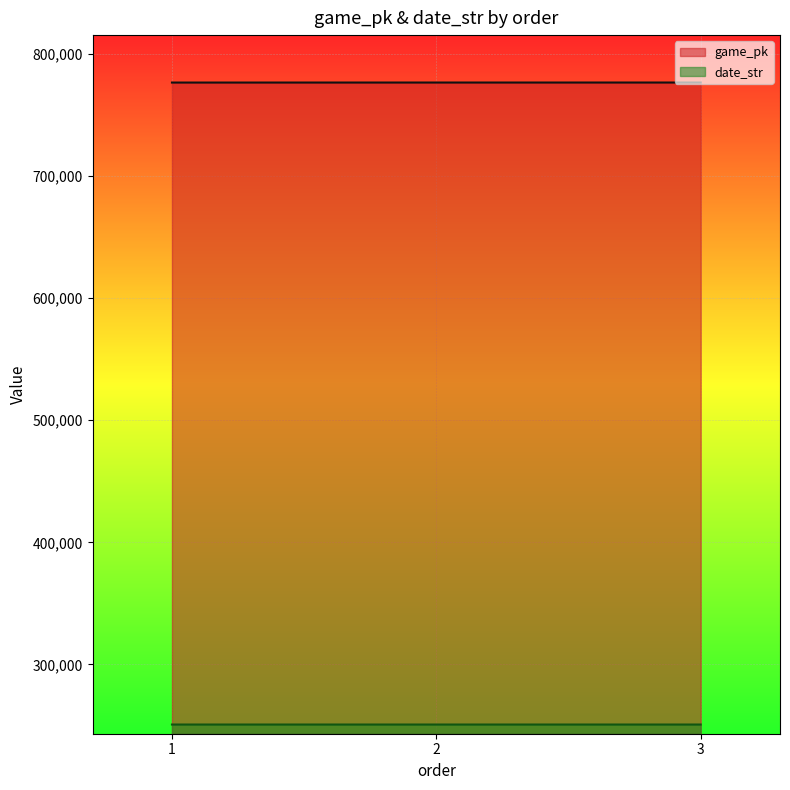

How many data points in date_str are less than 250822?

1